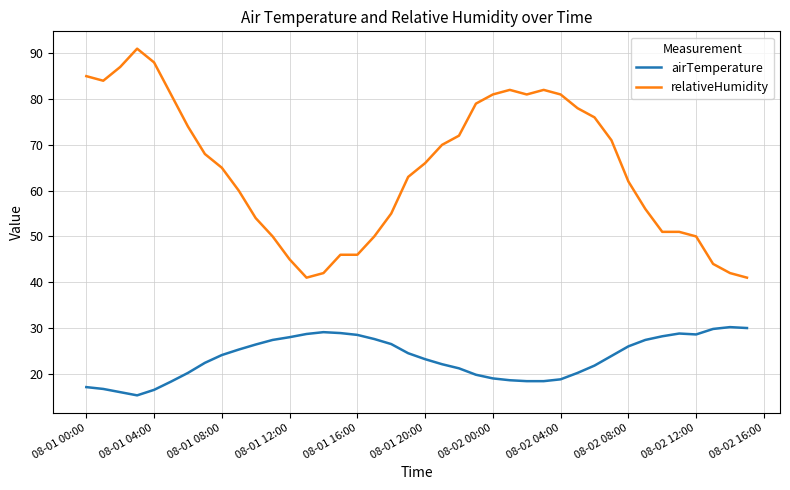

What is the sum of all relativeHumidity values?

2591.0